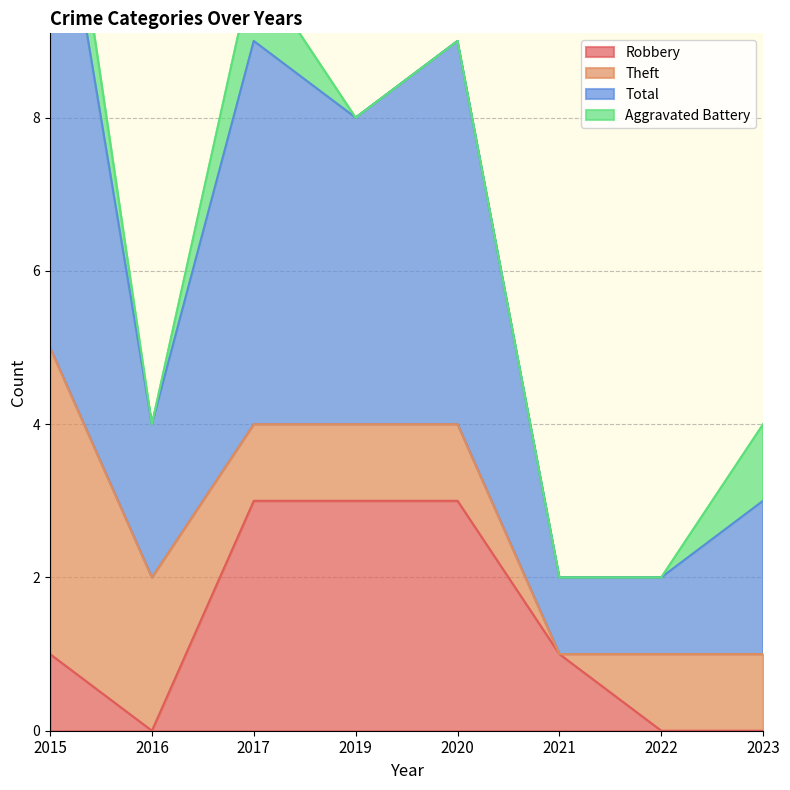

The value of Robbery at 2020 is 4. True or false?

False